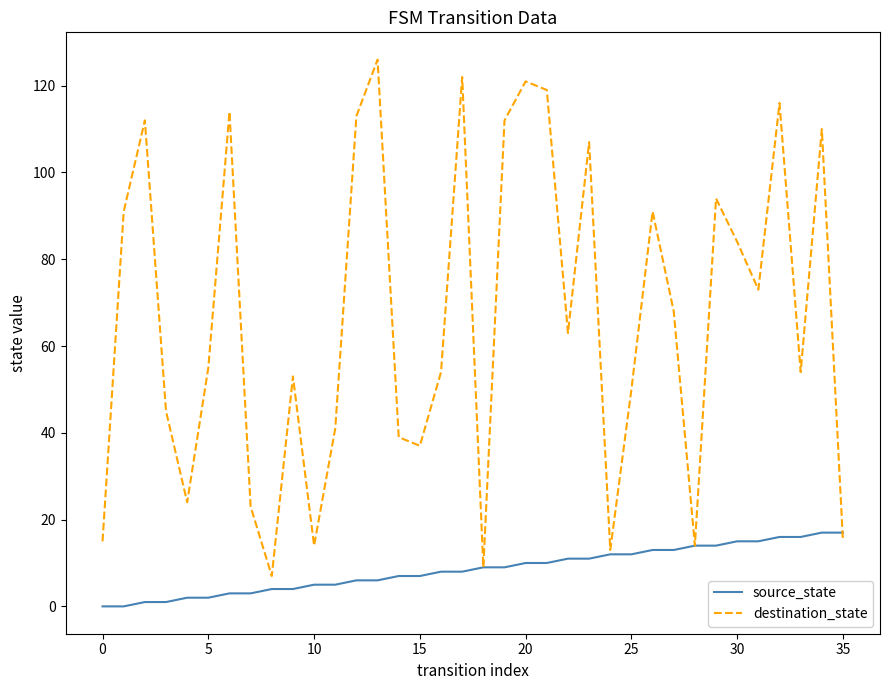

What is the maximum value for destination_state?

126